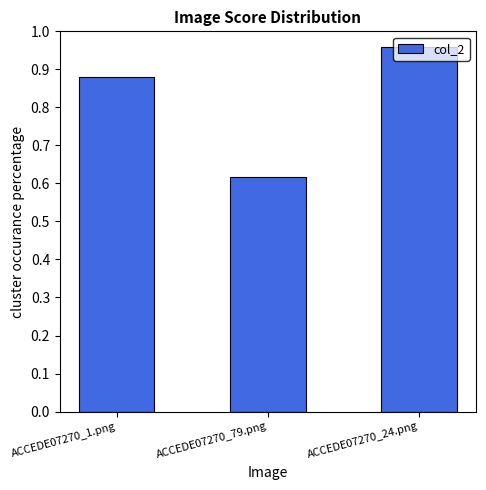

The chart shows a value of 1.0 at ACCEDE07270_79.png. True or false?

False